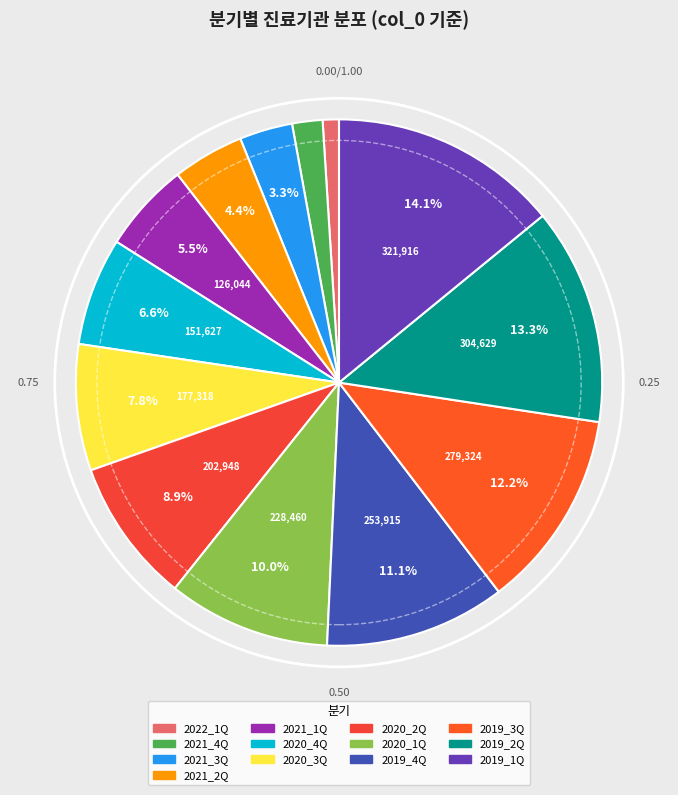

What percentage is the 2022_1Q slice, to the nearest percent?

1%